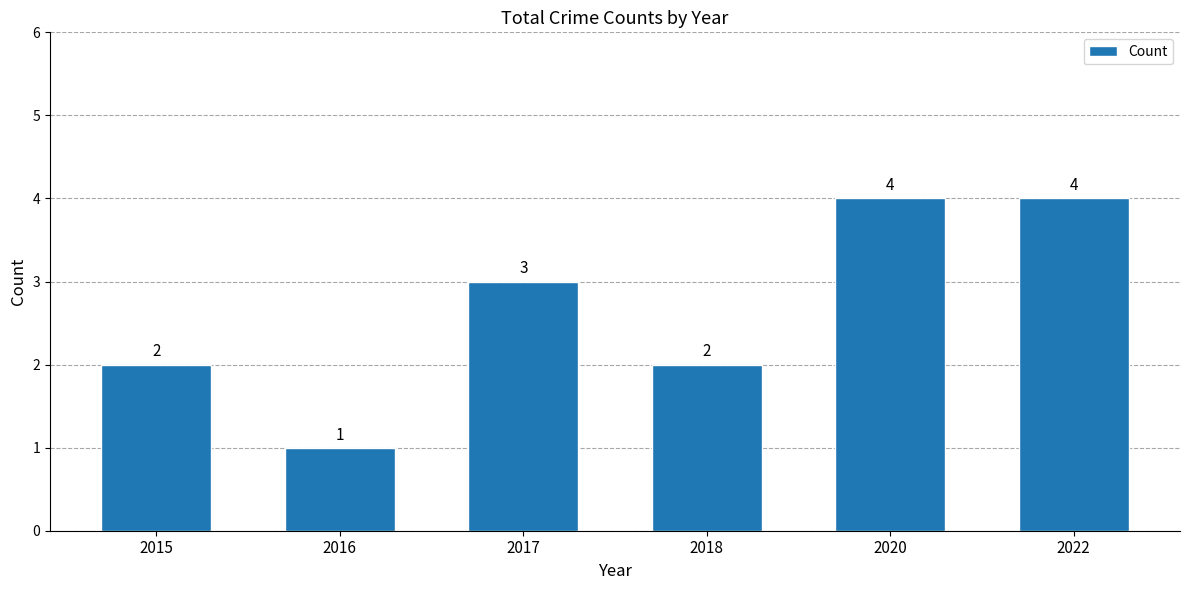

What is the value of the 4th bar from the left?

2